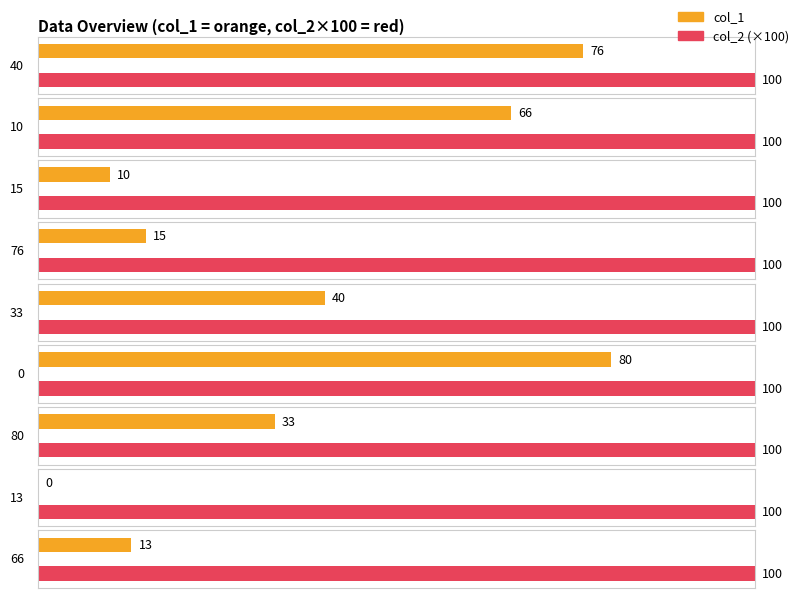

Between 40 and 15, which is larger?

40